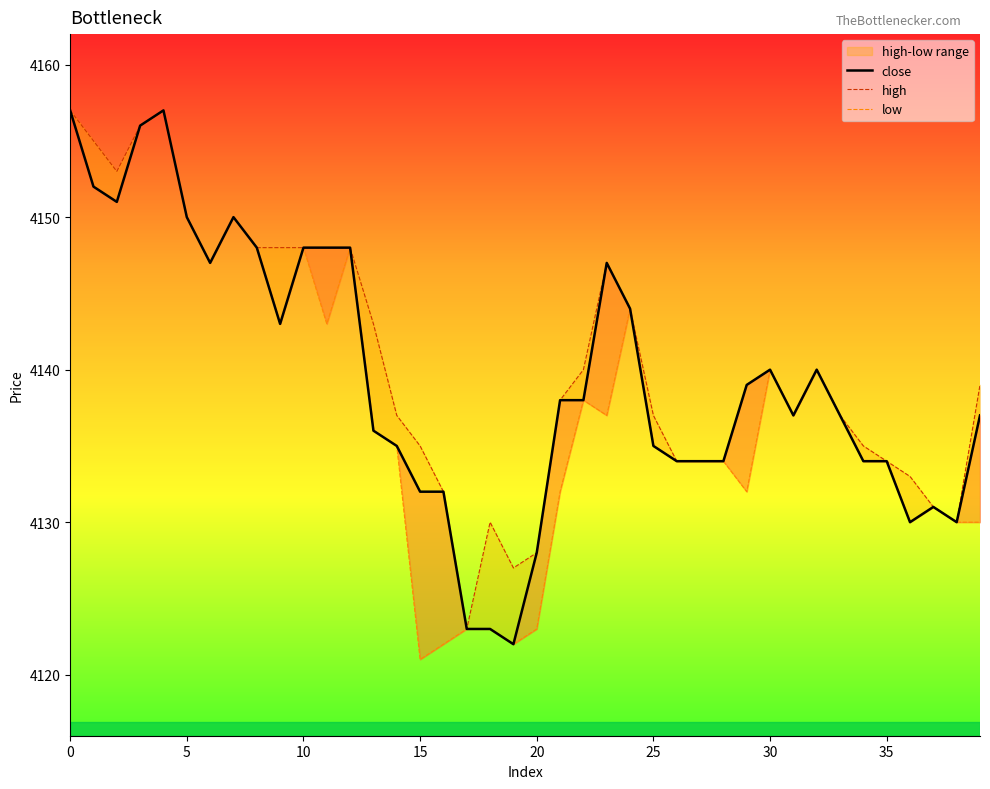

What are all the series names shown in the legend?

close, high, low